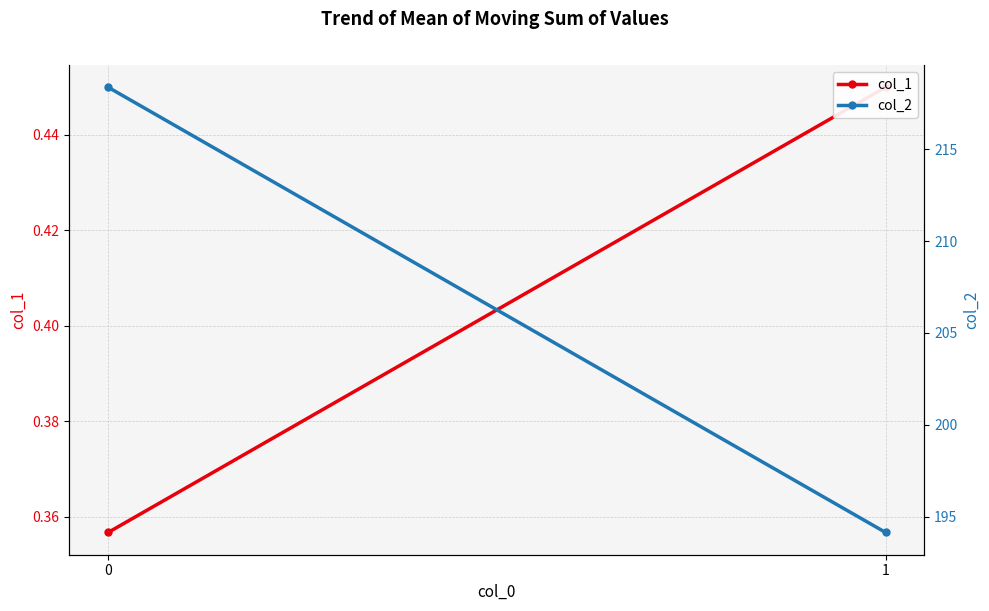

Count the number of categories in the chart.

2